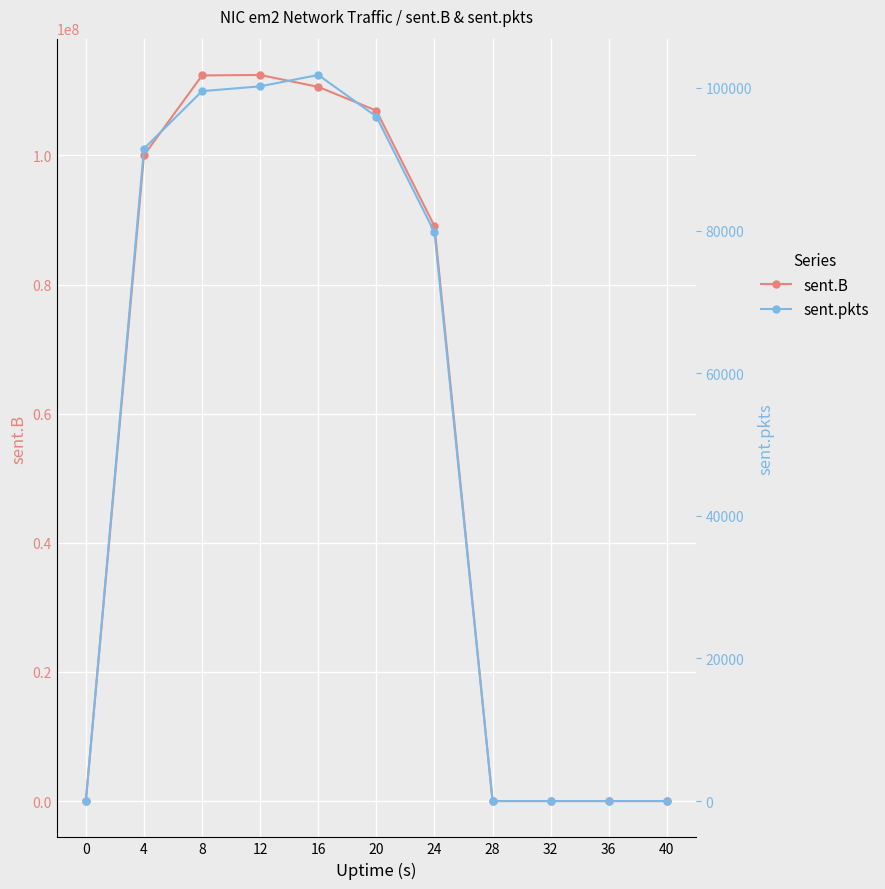

Which category has the highest value in the sent.B series?

12